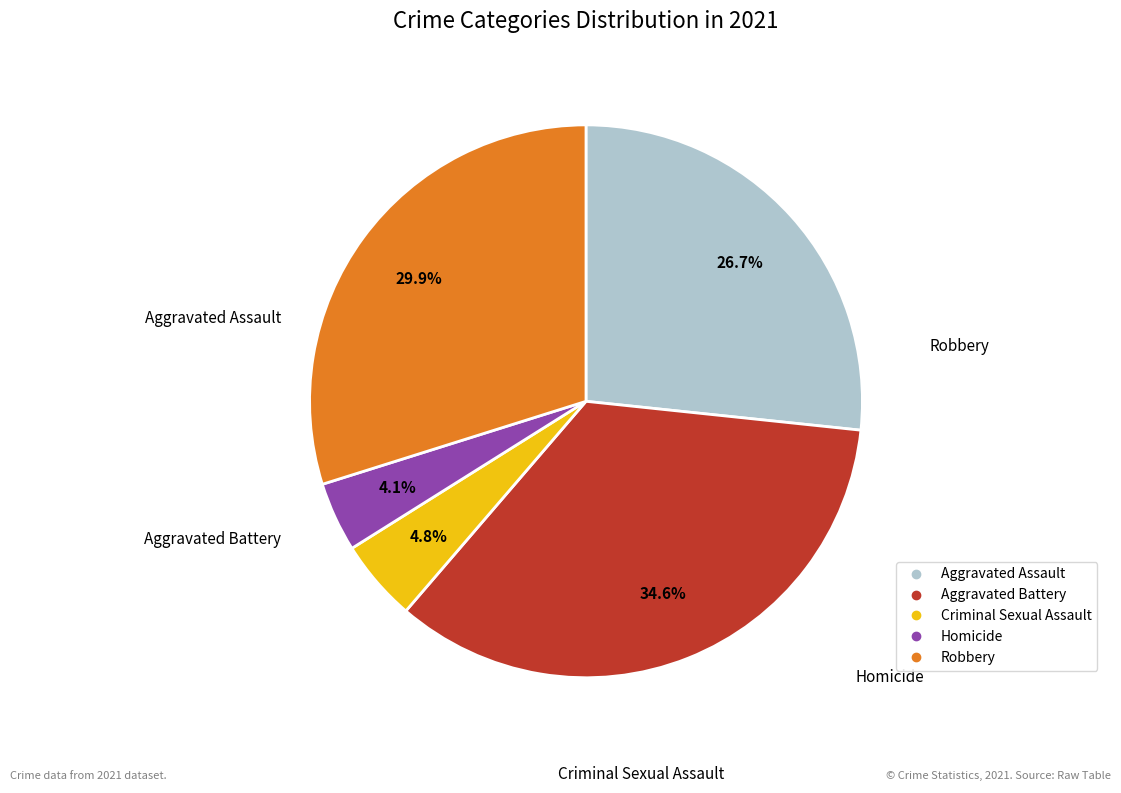

To the nearest percent, what is the average slice percentage?

20%